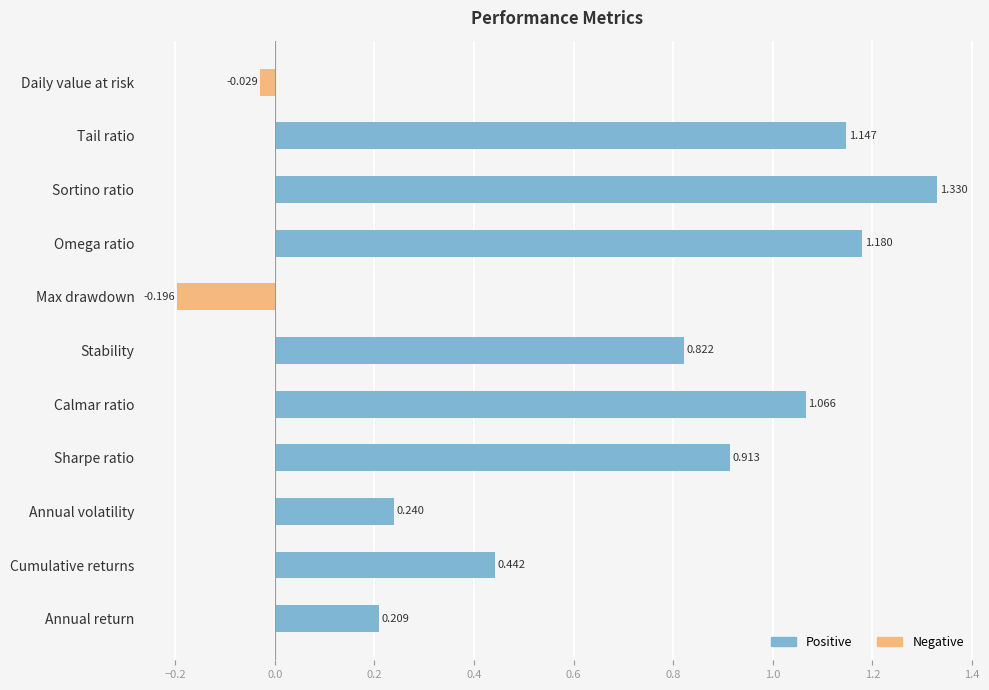

Rank the categories by value from lowest to highest.

Max drawdown, Daily value at risk, Annual return, Annual volatility, Cumulative returns, Stability, Sharpe ratio, Calmar ratio, Tail ratio, Omega ratio, Sortino ratio